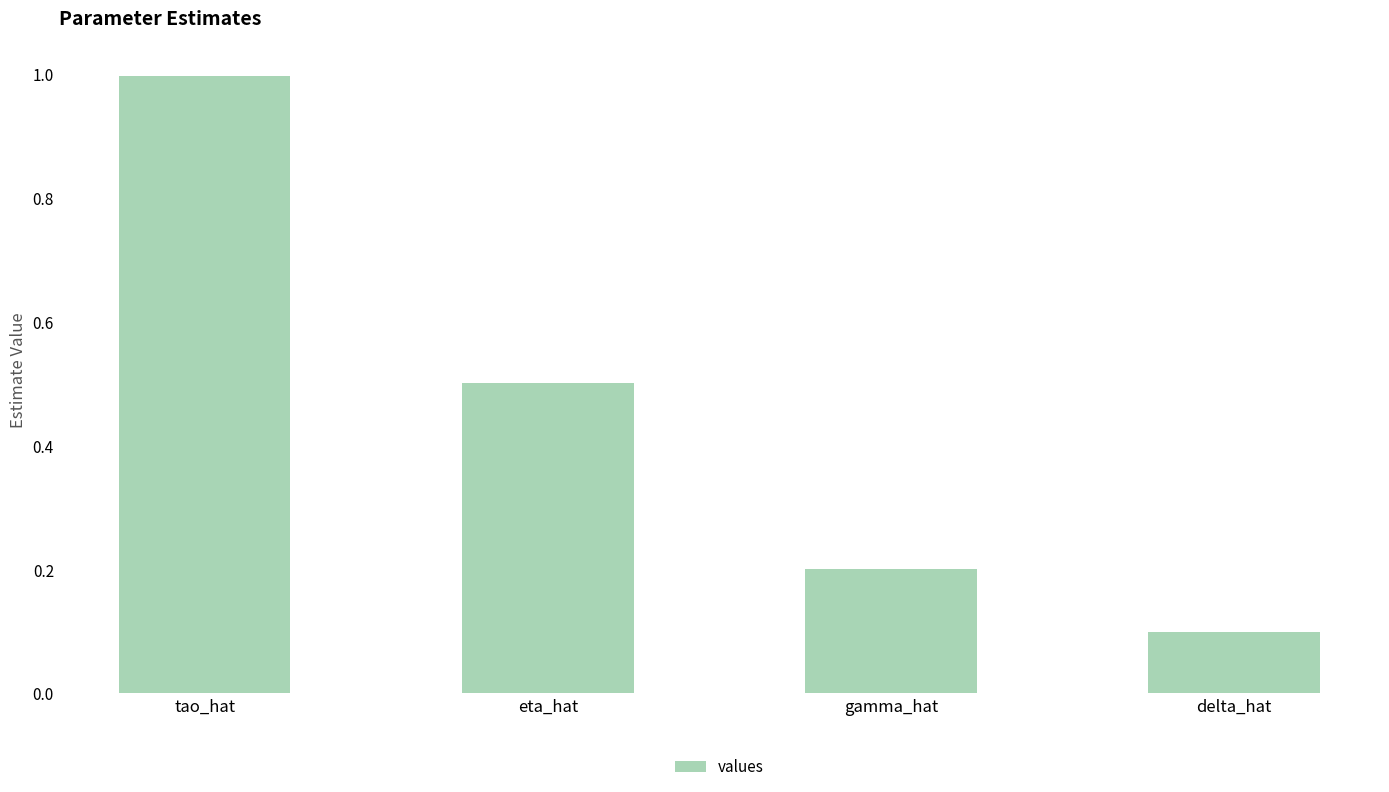

How many bars are there in total?

4